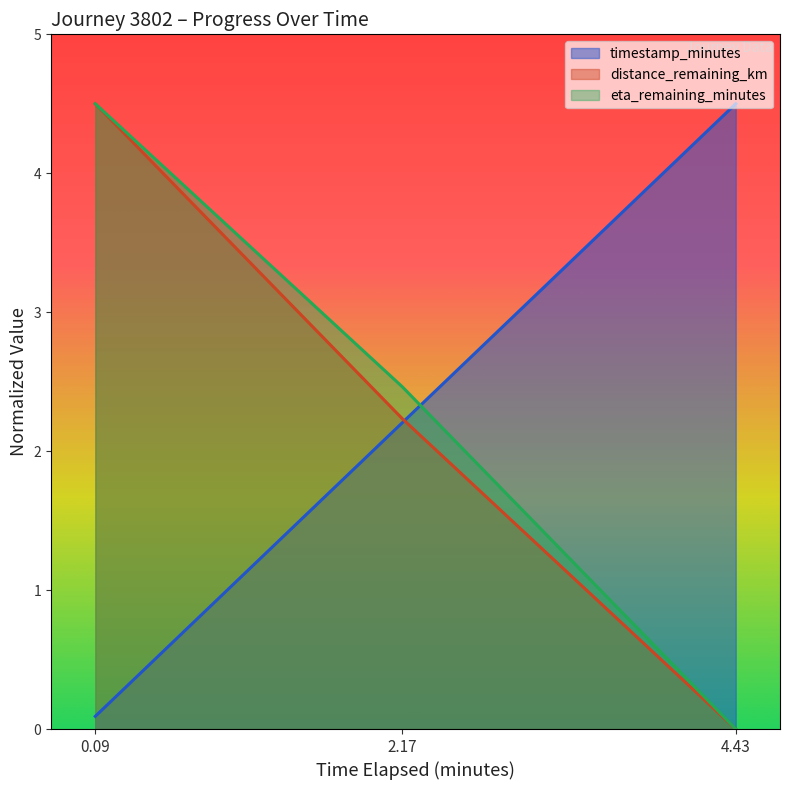

List the labels in order of eta_remaining_minutes value, smallest first.

4.43, 2.17, 0.09